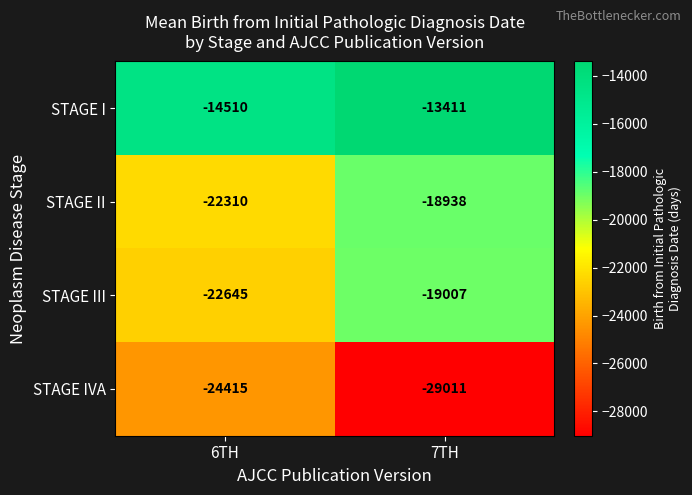

List the series in order of their peak value, lowest first.

STAGE IVA, STAGE III, STAGE II, STAGE I